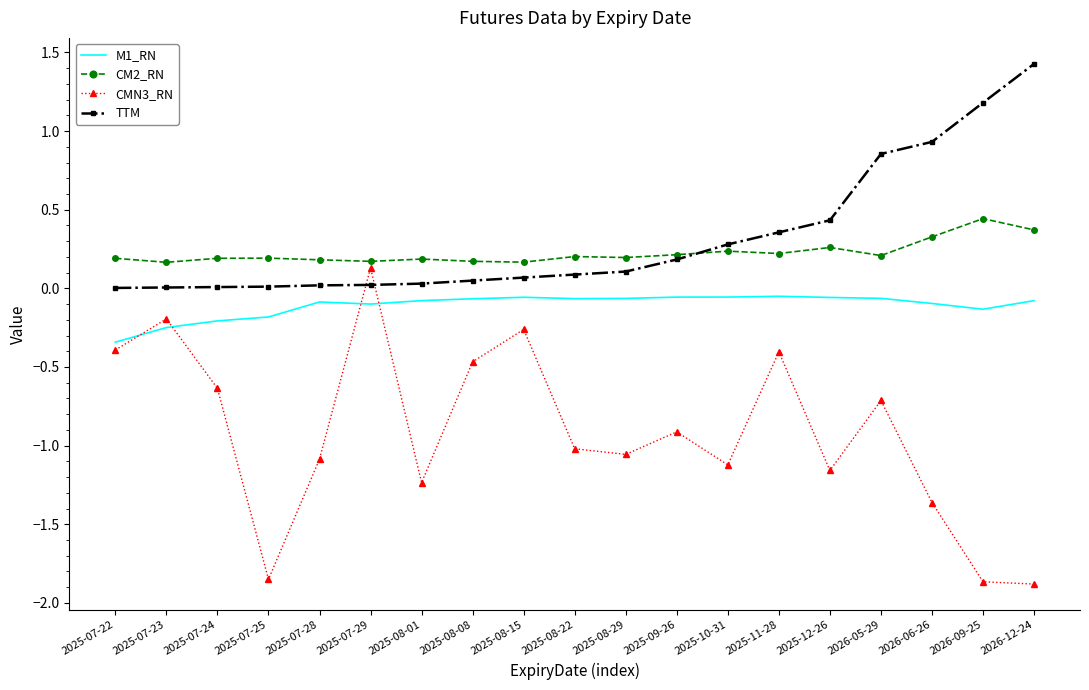

The CMN3_RN series shows 0.1 at 2025-07-29. True or false?

True